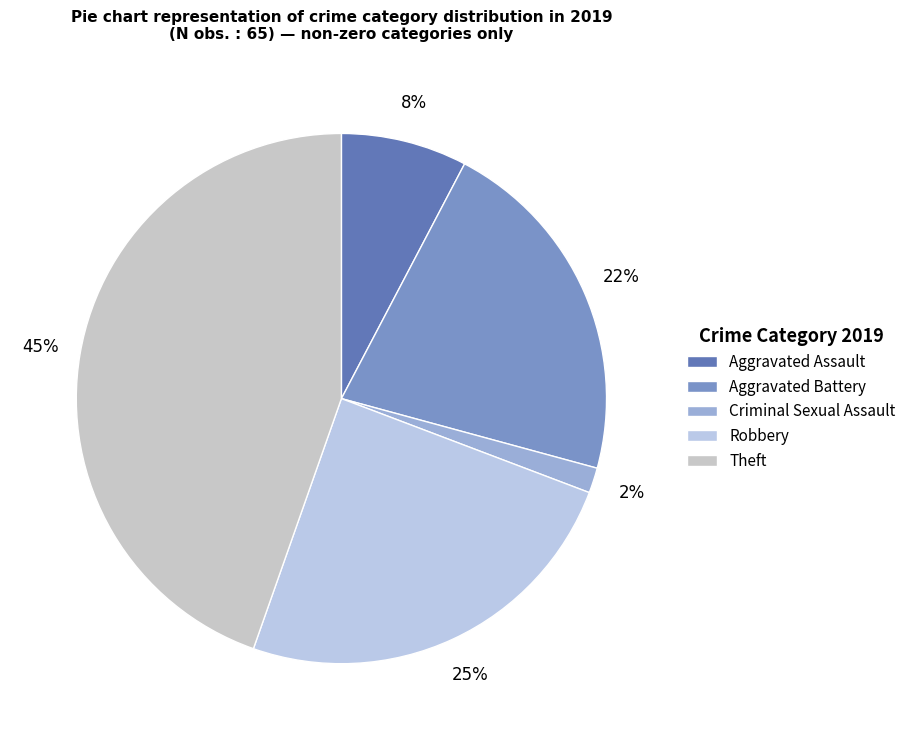

How many segments does this pie chart have?

5